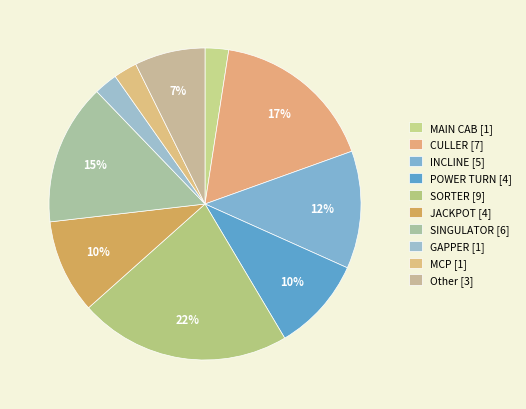

To the nearest percent, what portion does SINGULATOR represent?

15%